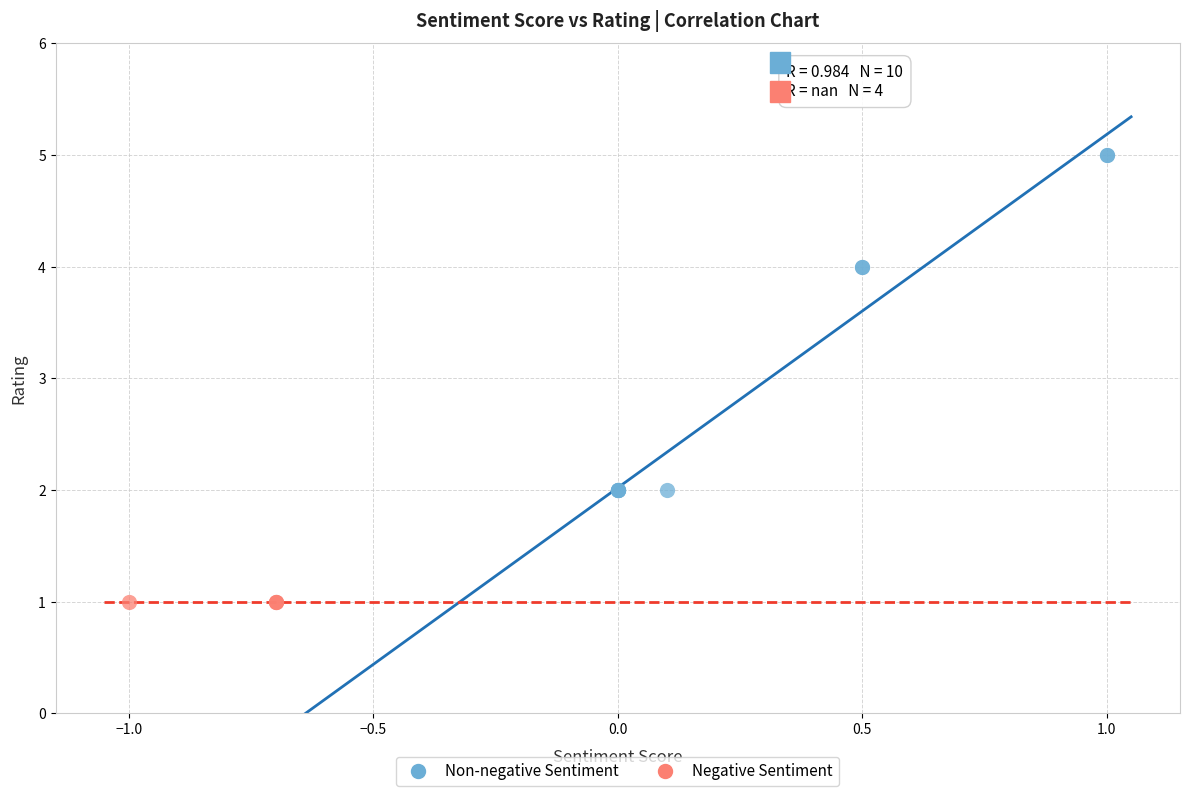

Which series reaches the maximum Y coordinate?

Non-negative Sentiment